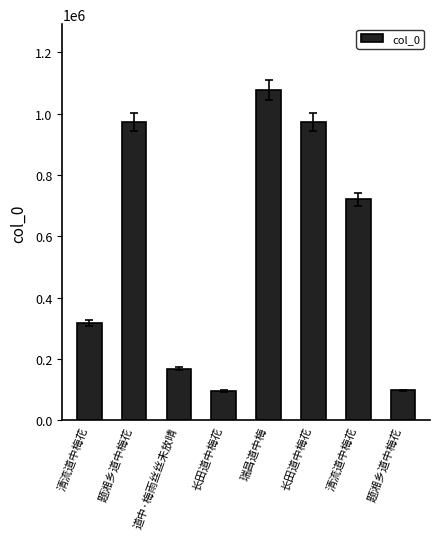

What is the sum of all values?

4422581